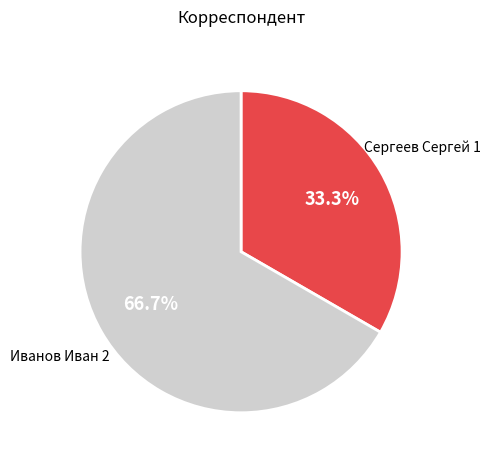

Is it true that Сергеев Сергей is 33% of the pie?

True